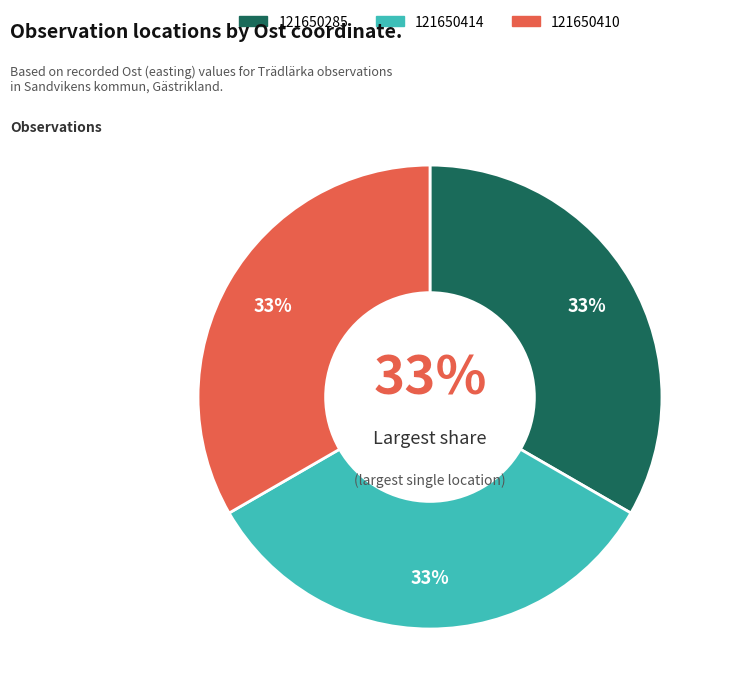

What is the change in value from 121650285 to 121650414?

-41